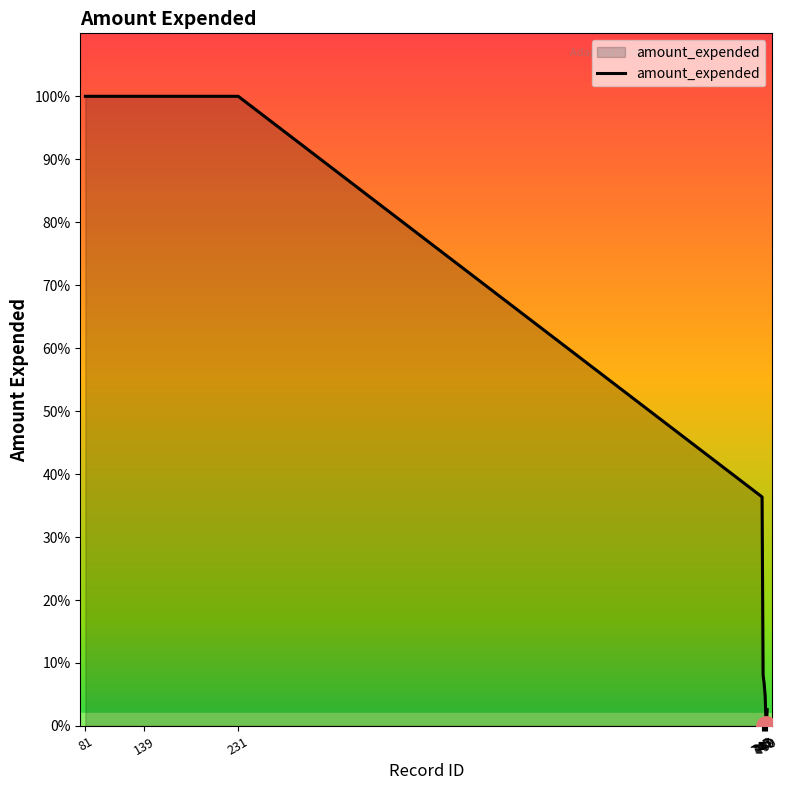

Is this an area chart (filled region under the line)?

Yes